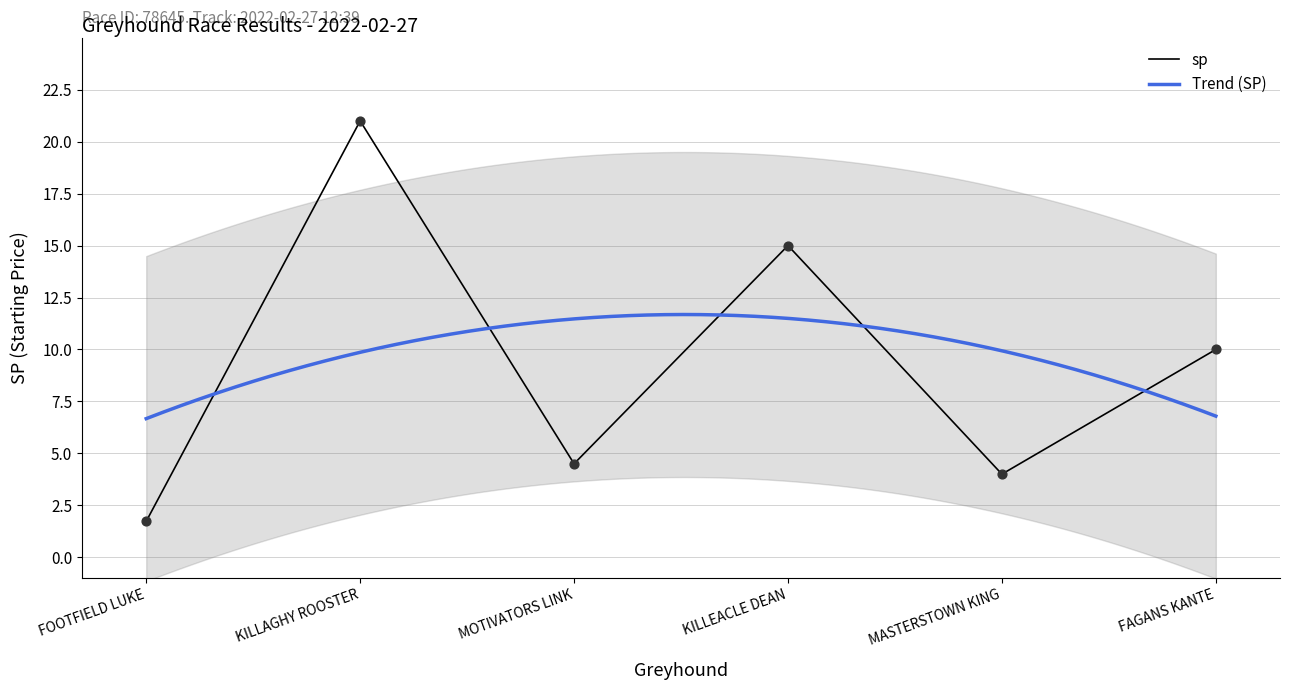

Which series reaches the maximum Y coordinate?

sp